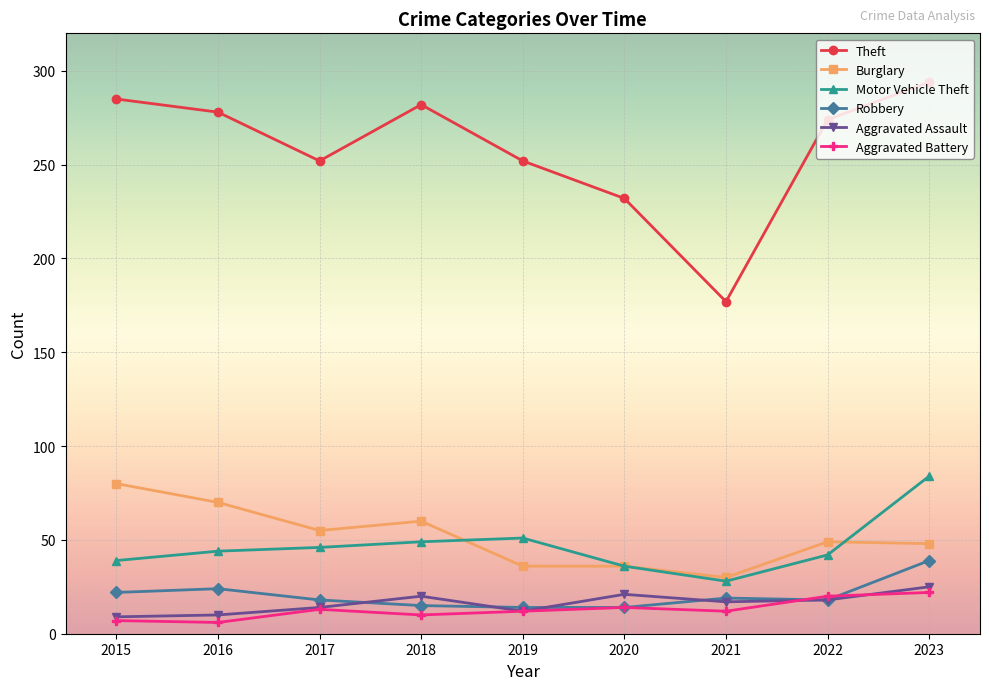

Which series has the widest spread of values?

Theft